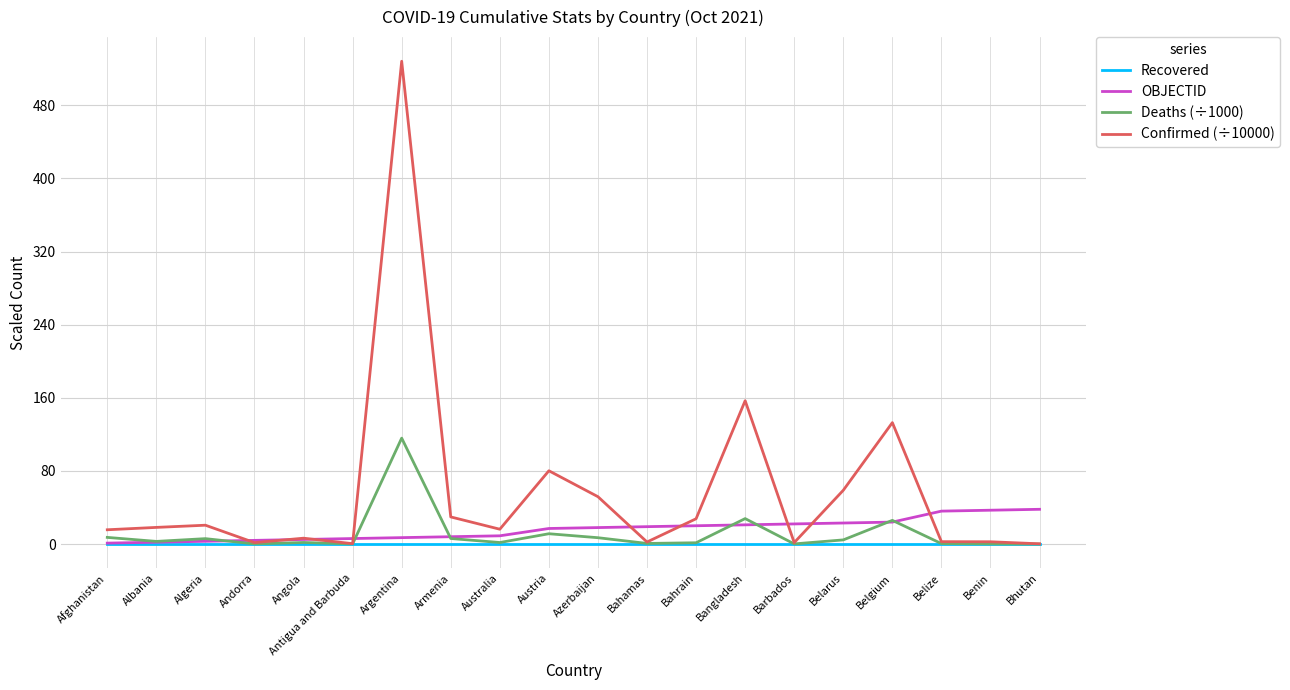

True or false: Confirmed (÷10000) has more than 2 interior local peaks.

True